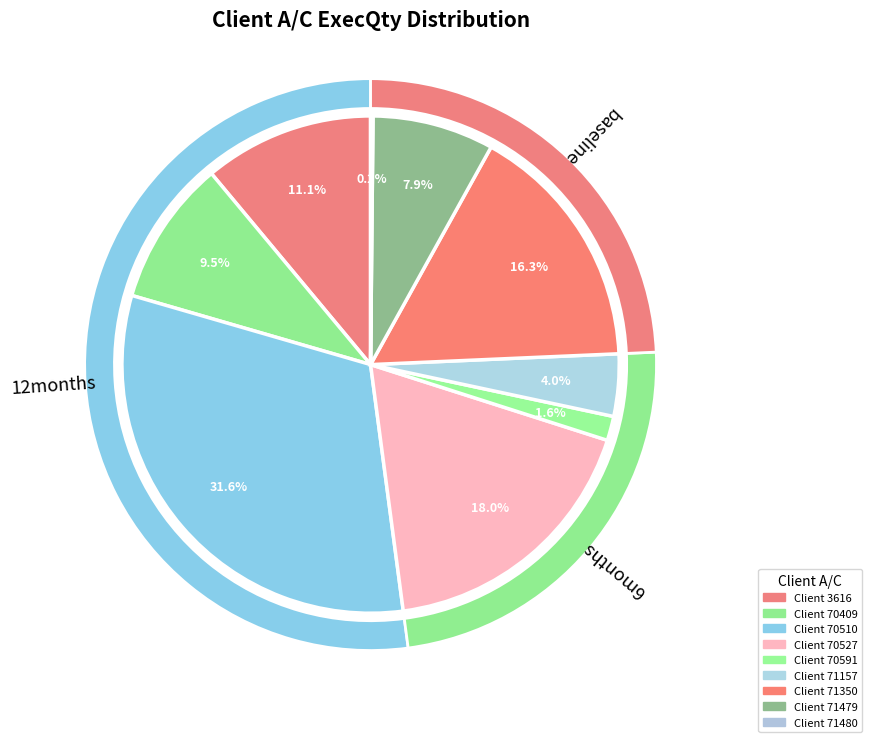

Count the number of slices in the pie.

9